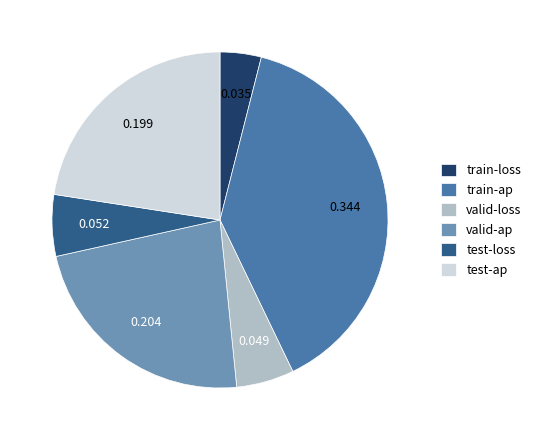

What is the largest slice in the pie chart?

train-ap